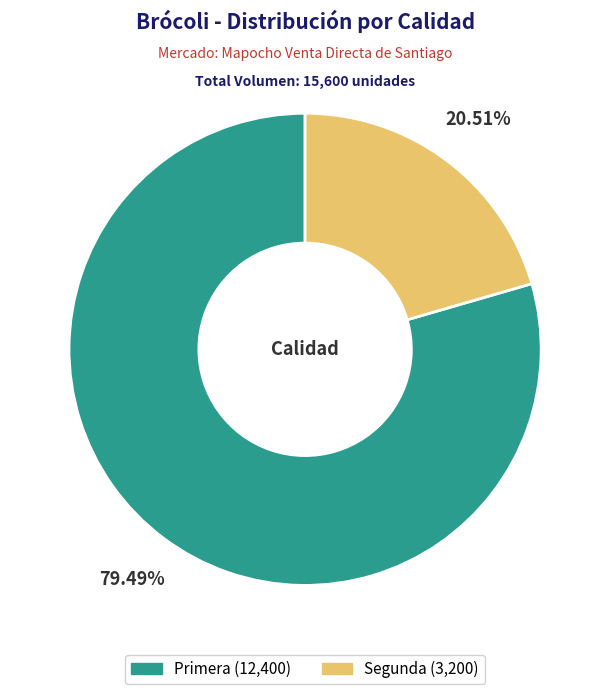

True or false: Segunda accounts for 31% of the total.

False